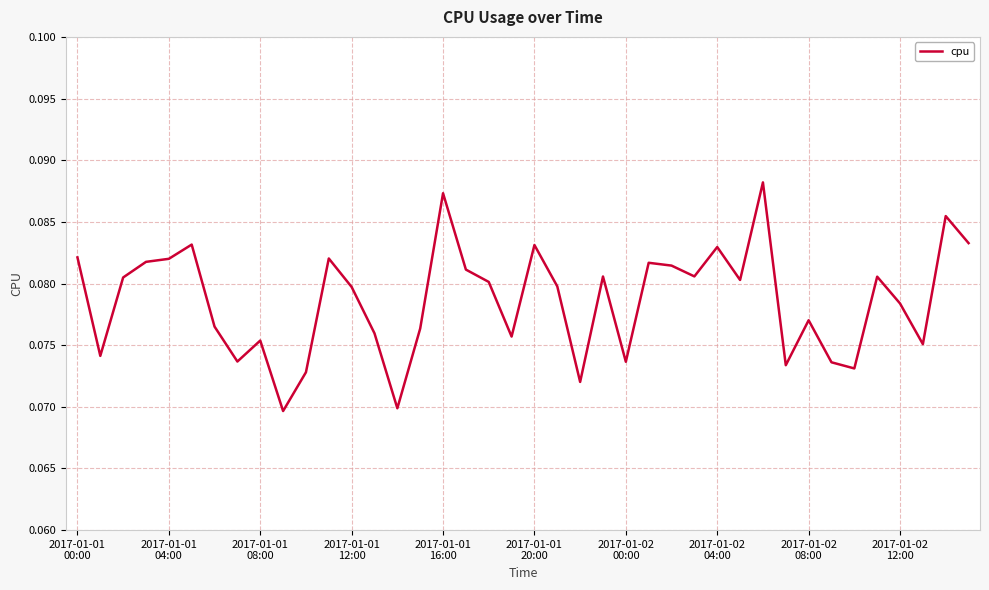

Count the values in the range 0 to 1.

40